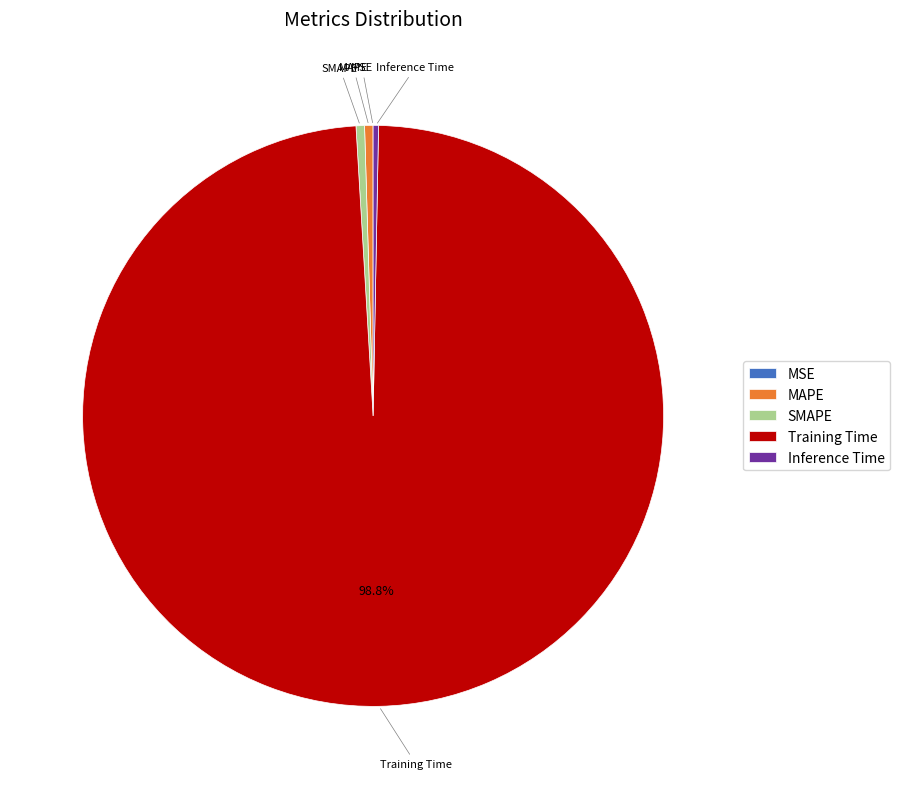

To the nearest percent, what is the average slice percentage?

20%